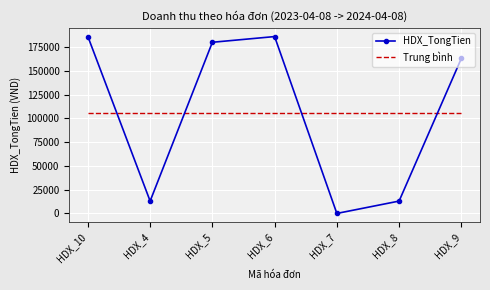

Is the value of Trung bình at HDX_7 greater than the value of HDX_TongTien at HDX_6?

No